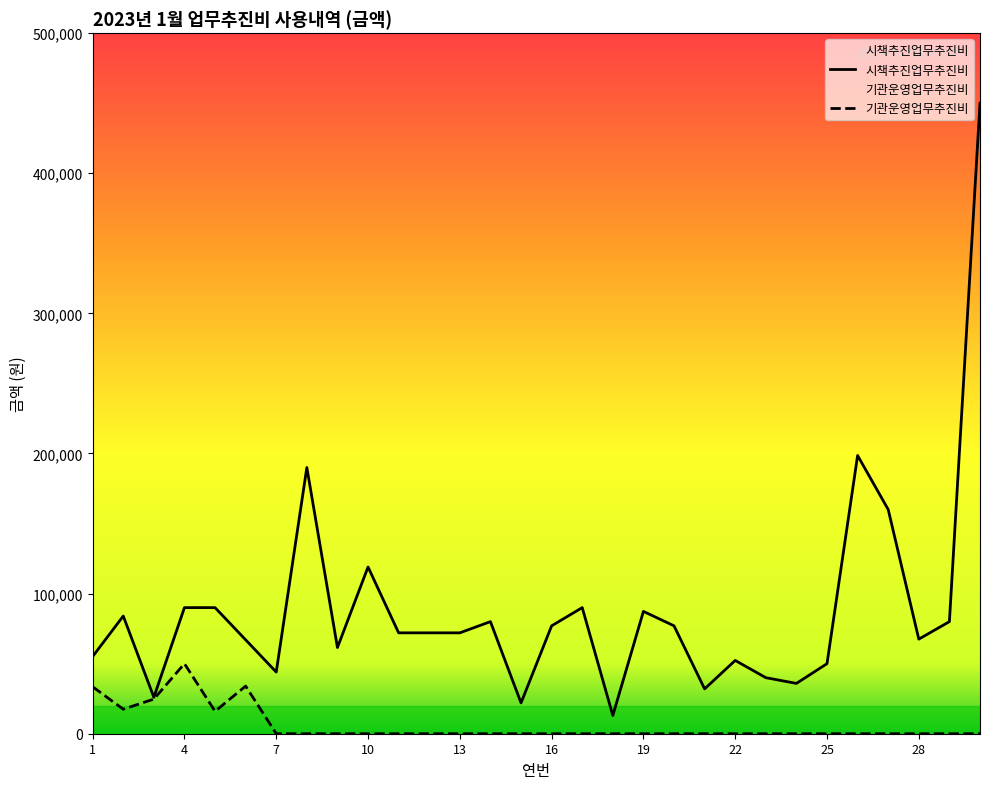

What is the difference between the maximum and second lowest values in the 기관운영업무추진비 series?

50000